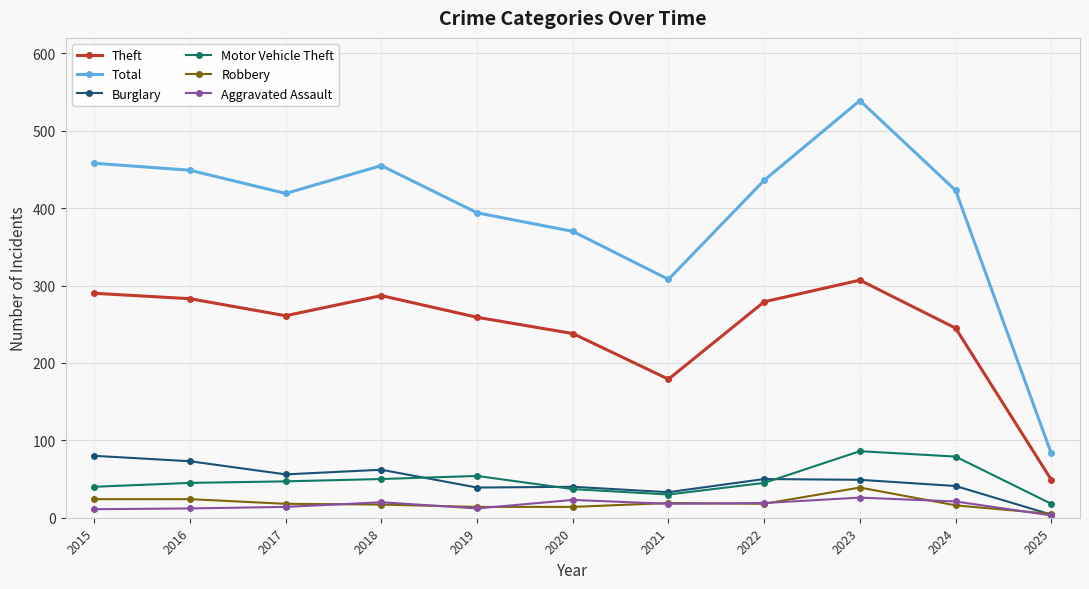

Which series has the largest range (max minus min)?

Total